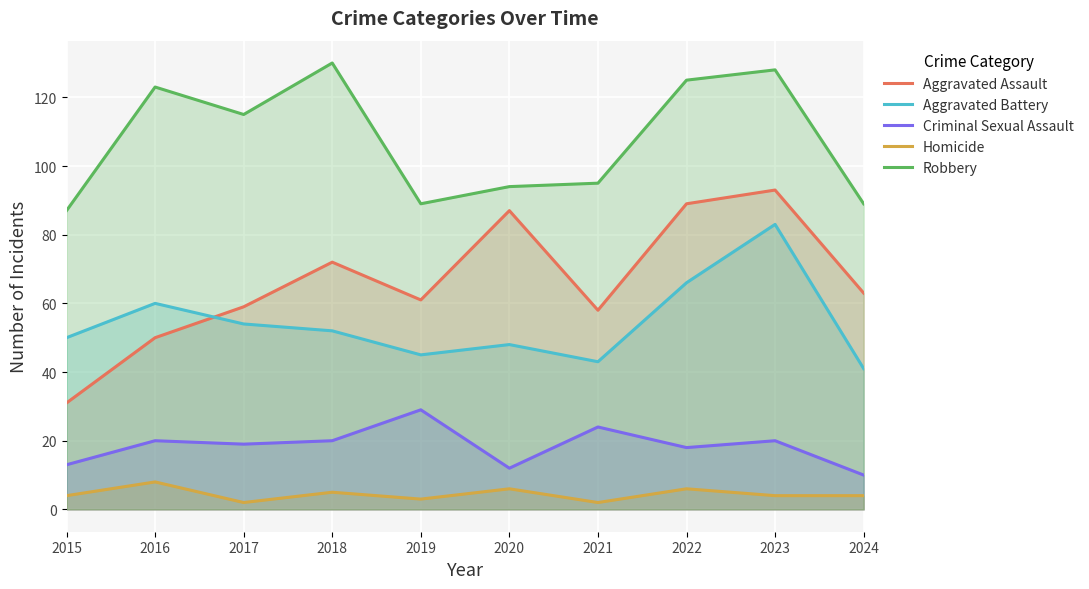

In Aggravated Assault, how many points are lower than both neighbors (excluding endpoints)?

2